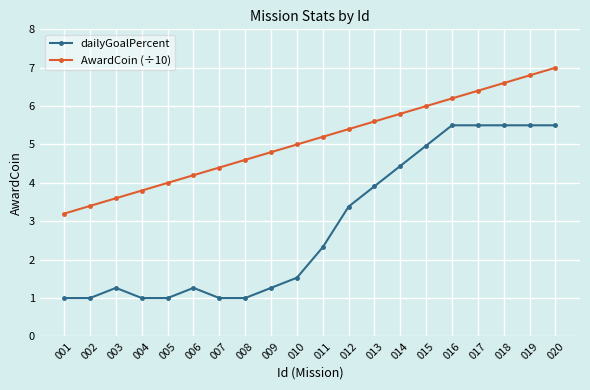

Where is dailyGoalPercent nearest to the value 3?

012